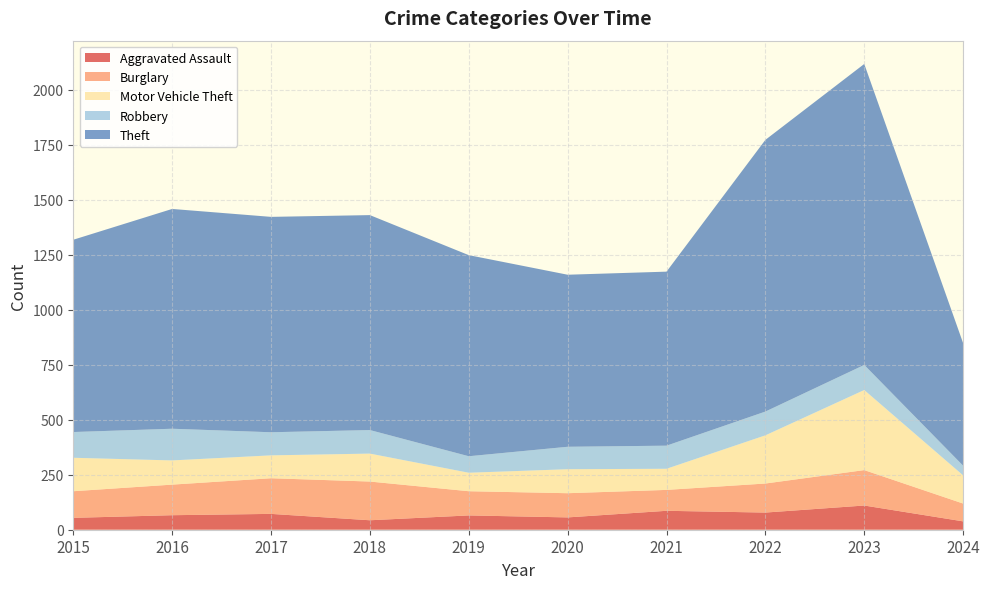

Reading right to left, what are all the values shown in this chart?

Aggravated Assault: 38	110	78	86	56	65	43	72	66	54
Burglary: 81	161	132	95	110	110	176	162	139	121
Motor Vehicle Theft: 128	364	219	96	109	84	127	104	110	152
Robbery: 44	114	108	105	102	75	107	105	144	117
Theft: 557	1368	1235	791	782	914	977	979	999	874